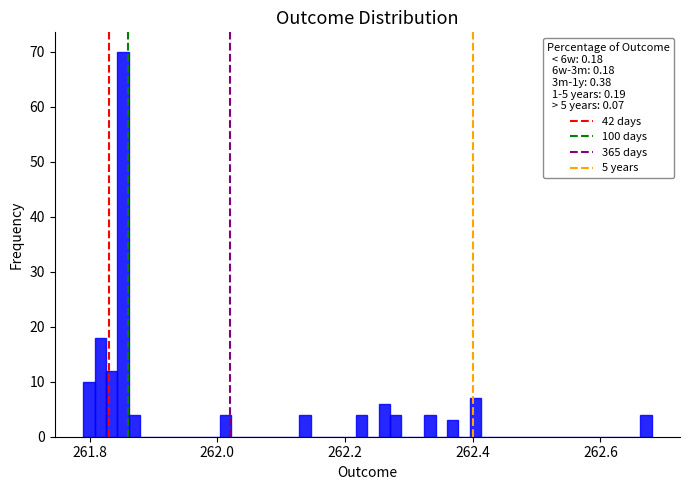

Read against the x-axis, roughly where is the centre of the tallest bar?

261.86